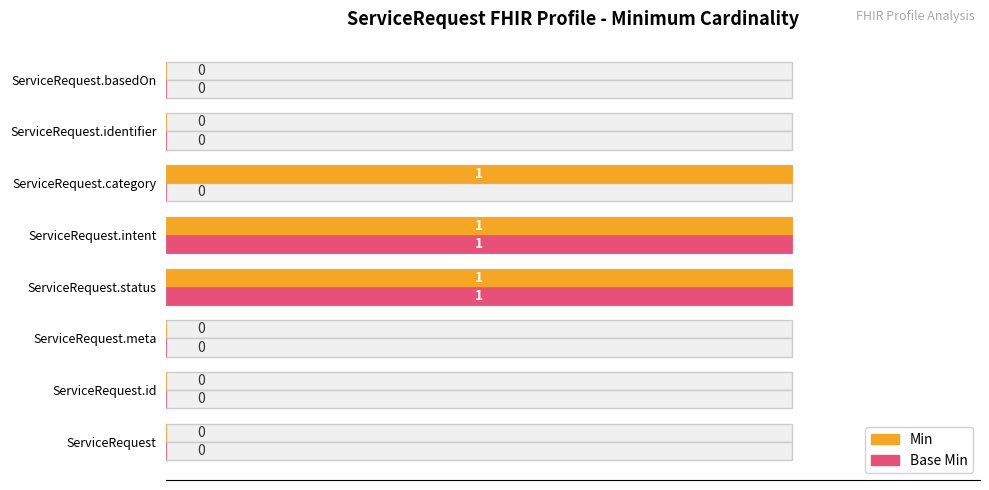

What is the difference between the maximum and minimum values in the Min series?

1